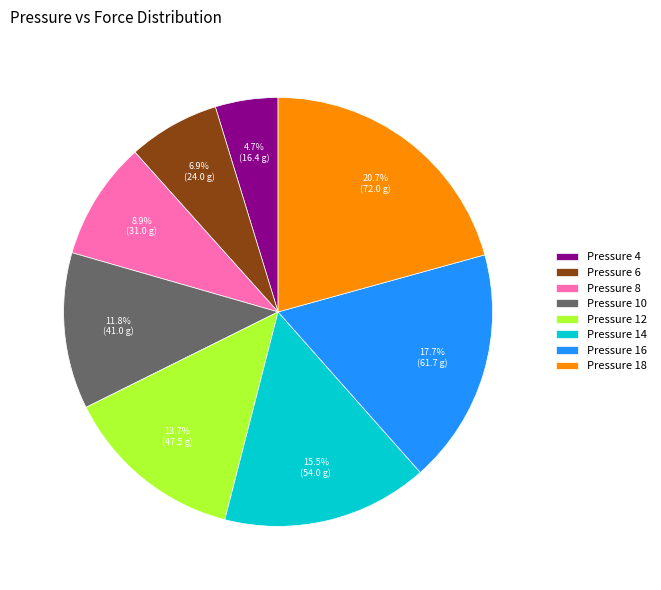

Is there any slice that represents more than half of the pie?

No